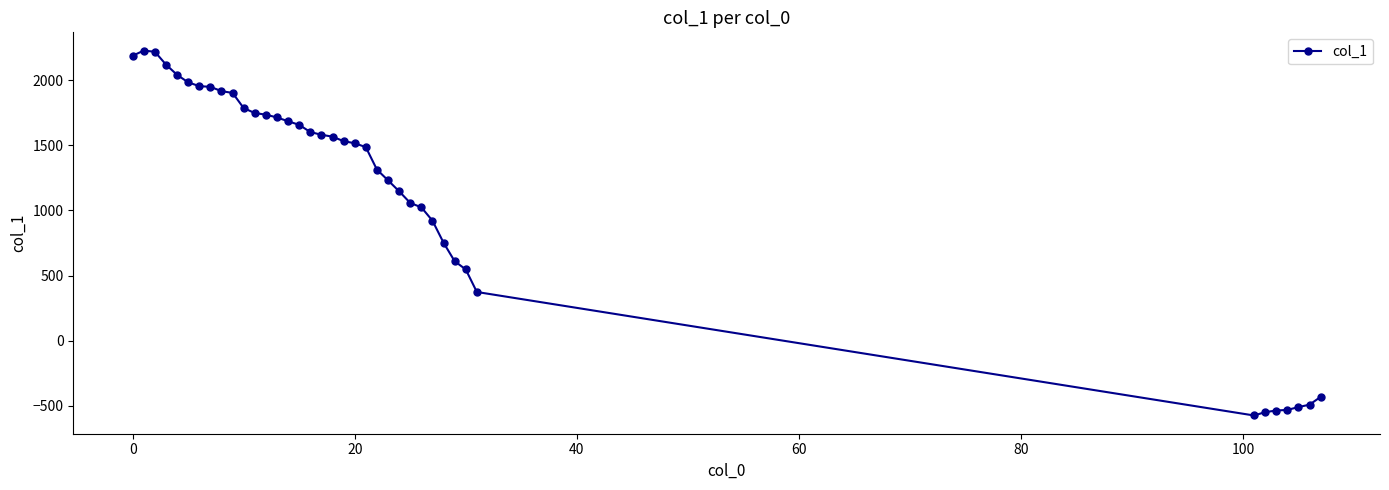

What is the maximum value shown in the chart?

2226.9